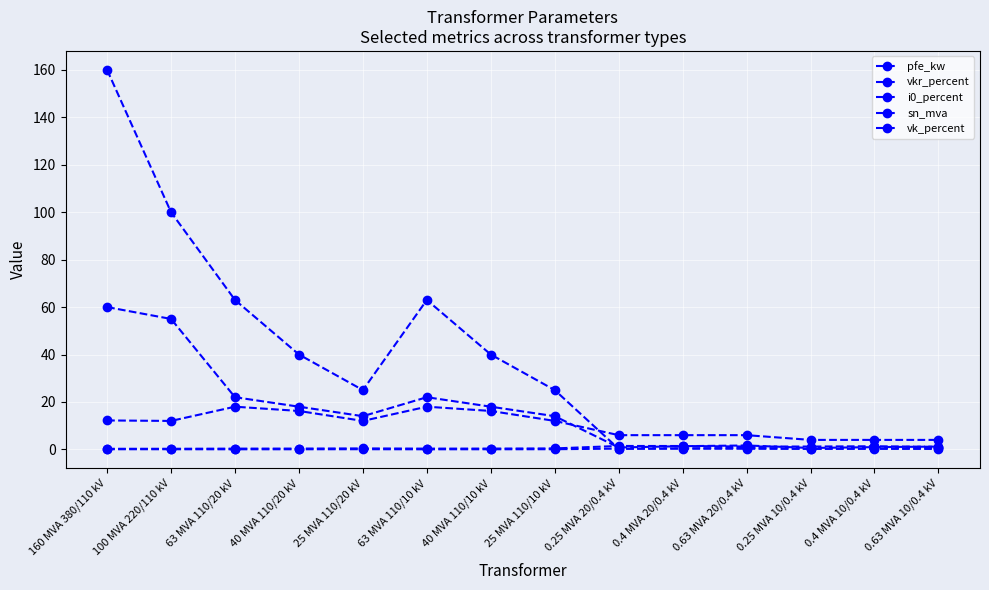

How many lines are shown in the chart?

5